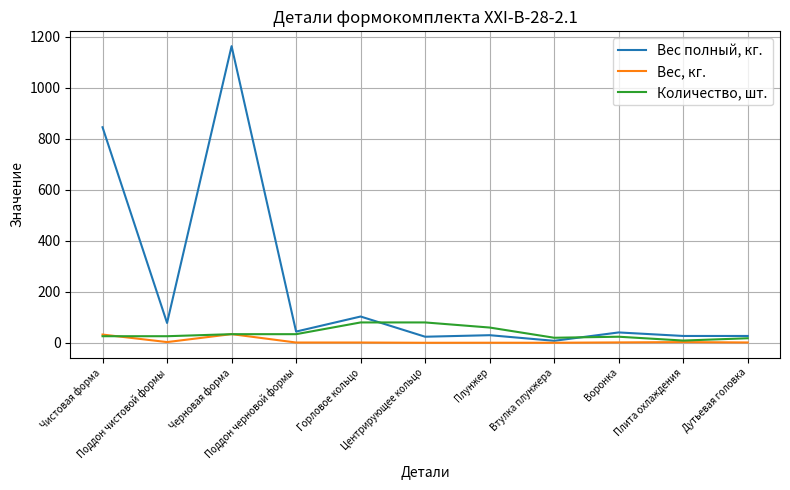

What is the maximum value for Вес, кг.?

34.2